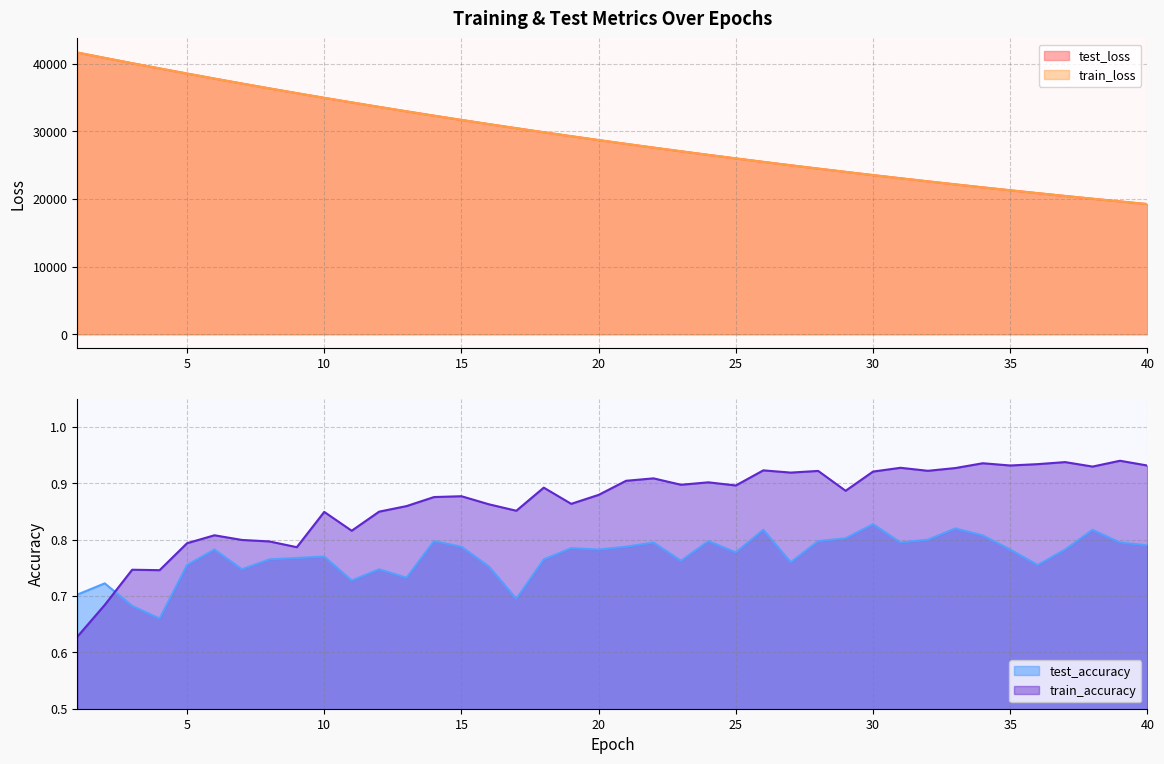

After their last crossing, which series has the higher values: test_accuracy or train_accuracy?

train_accuracy